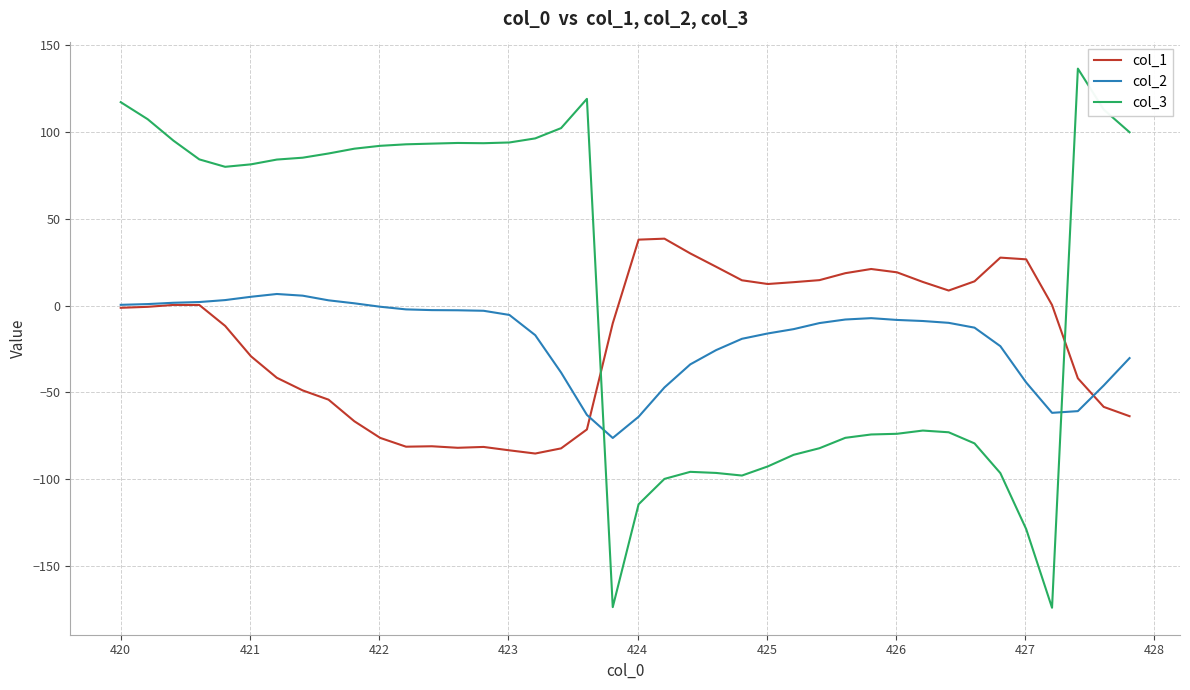

Which series has the largest total across all categories?

col_3